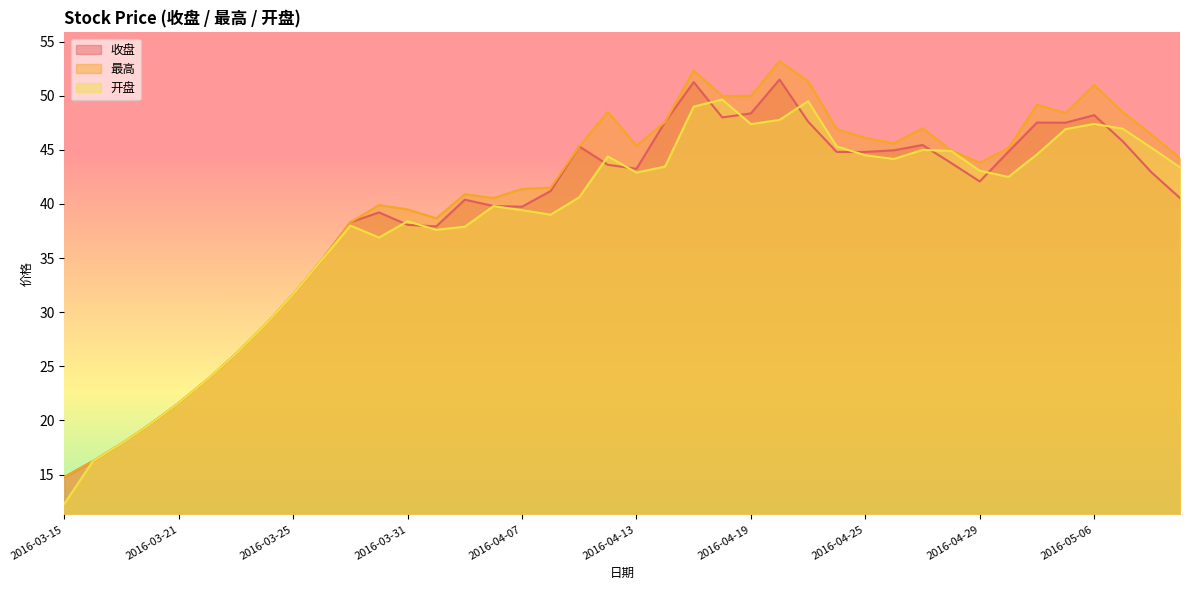

Count the number of data series in this chart.

3